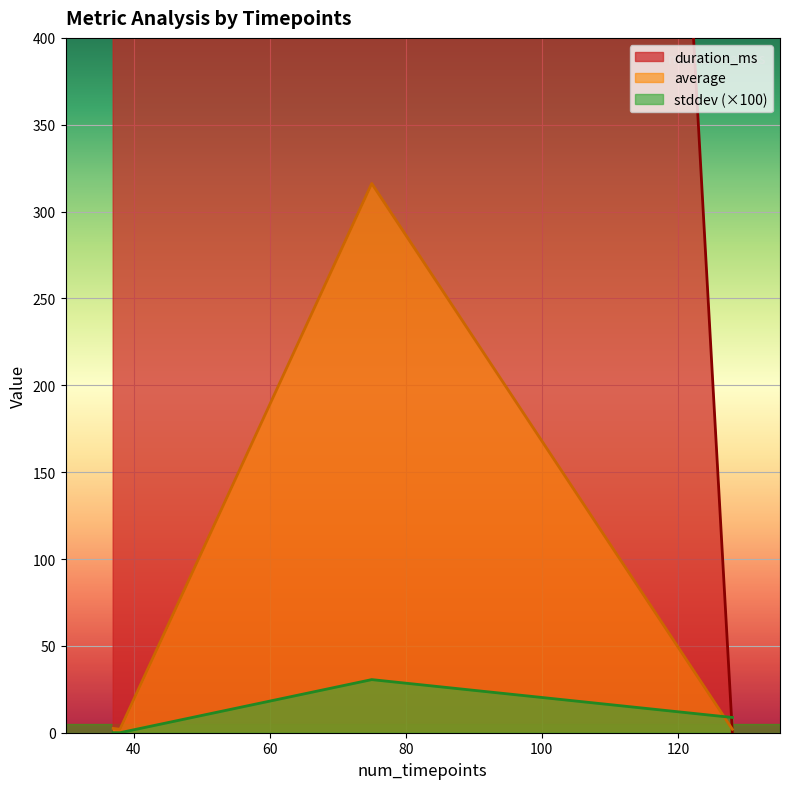

Which series has the largest range (max minus min)?

duration_ms